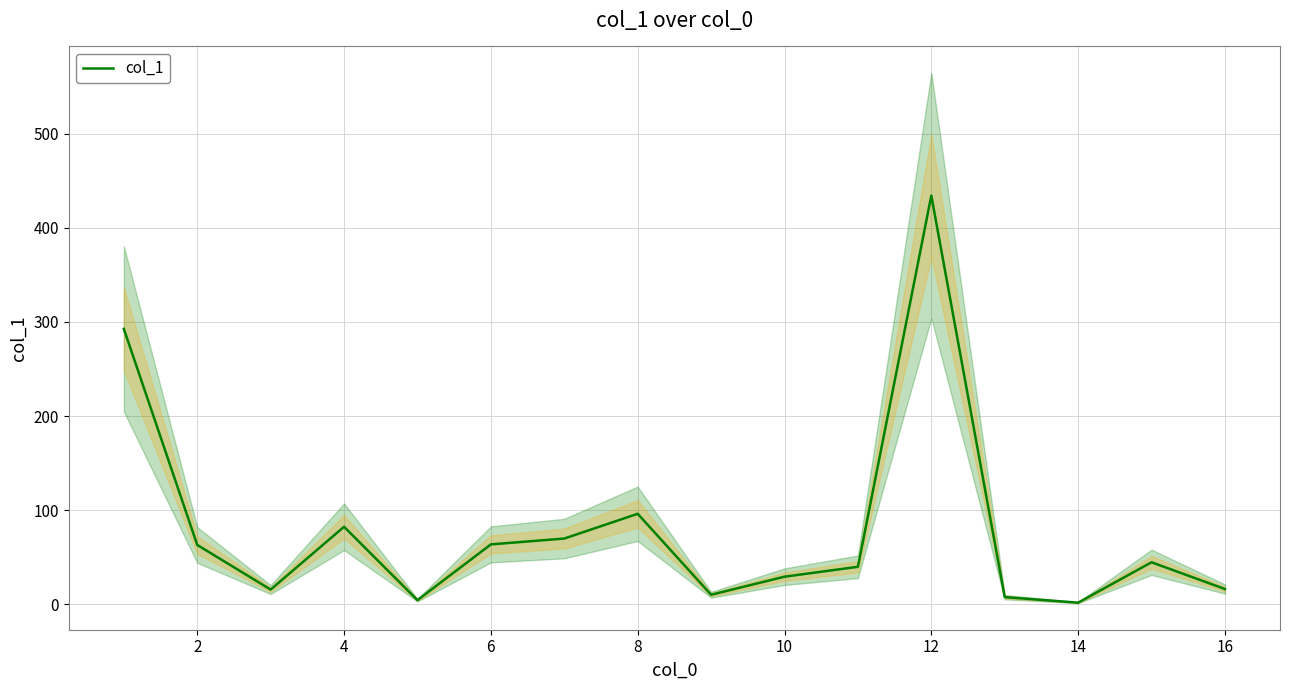

Reading left to right, transcribe all the data shown in this chart.

292.7	63.2	15.8	82.5	4.6	63.8	70.0	96.3	10.3	29.5	40.0	434.2	7.8	1.9	44.8	16.4